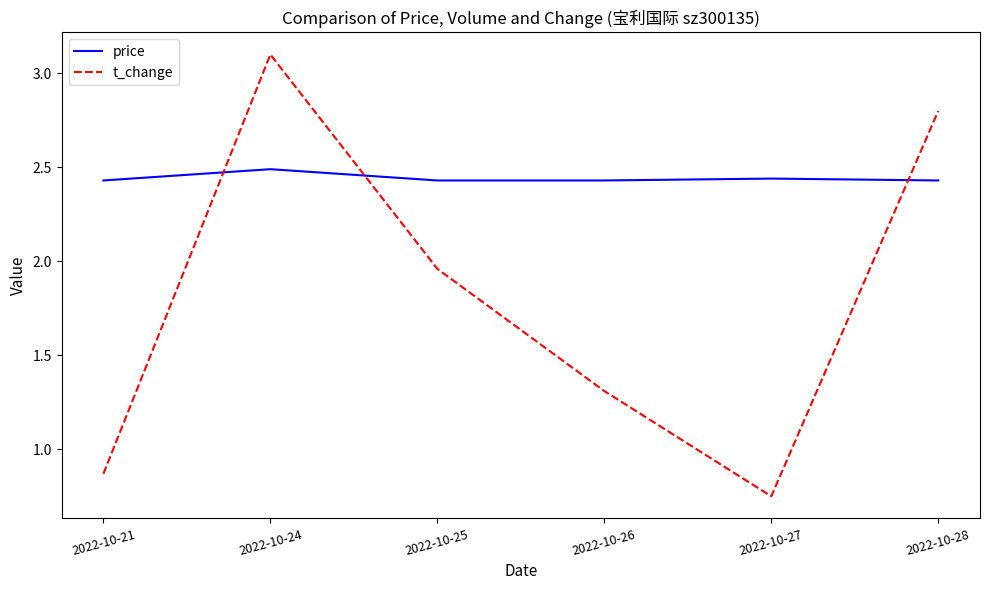

After their last crossing, which series has the higher values: t_change or price?

t_change